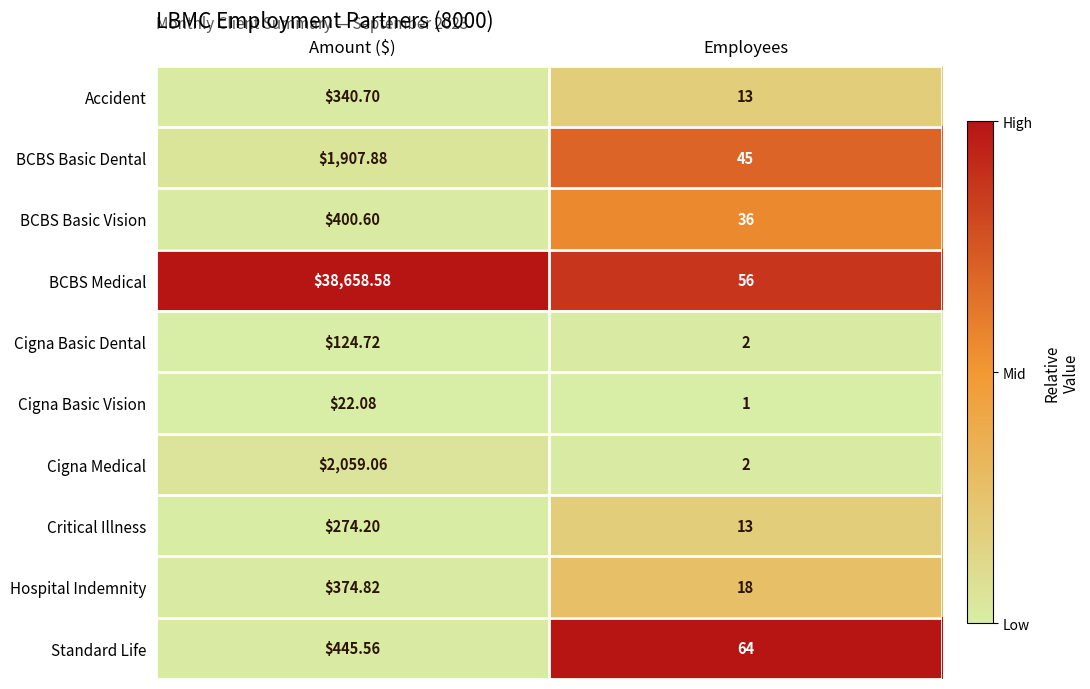

At which category is the sum across all series the highest?

Amount ($)